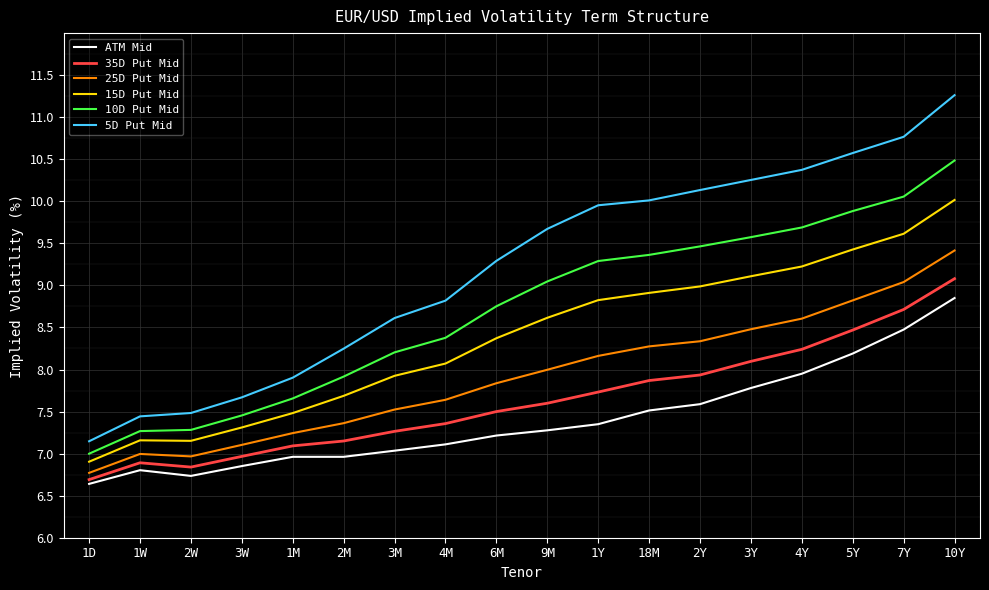

Read the 35D Put Mid value at 1M.

7.1